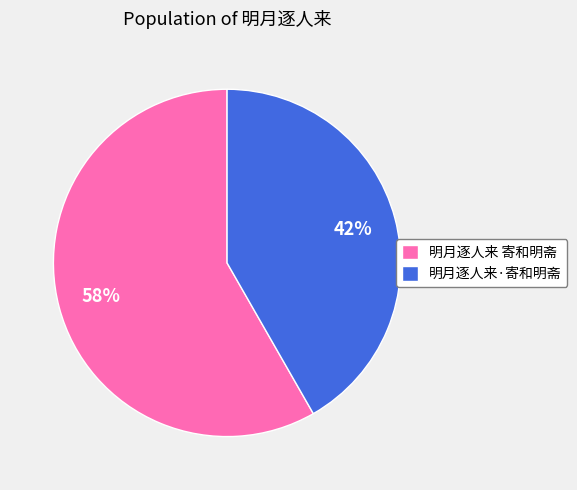

To the nearest percent, what is the average slice percentage?

50%